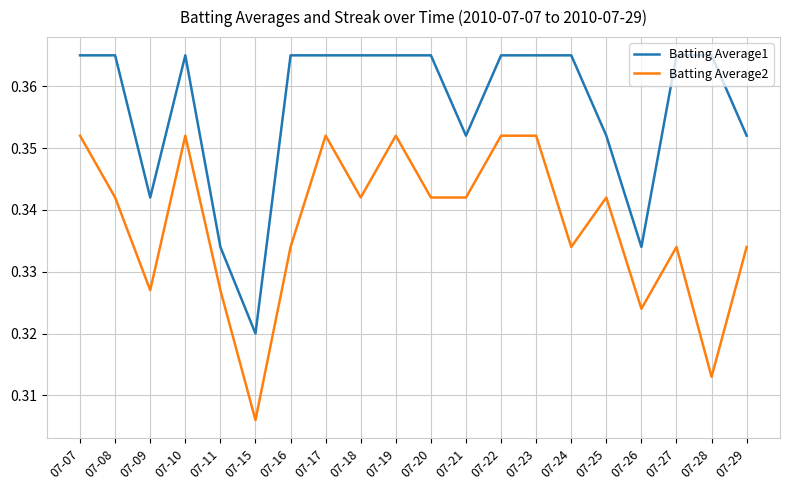

What are all the series names shown in the legend?

Batting Average1, Batting Average2